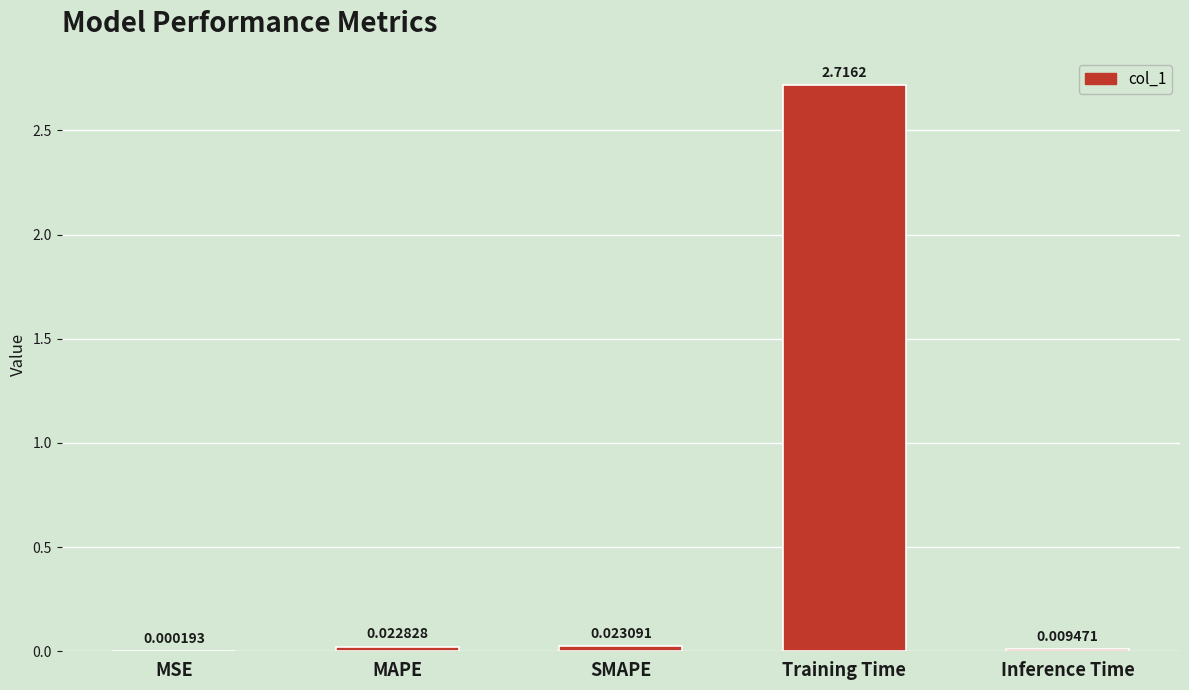

What is the average value?

0.6